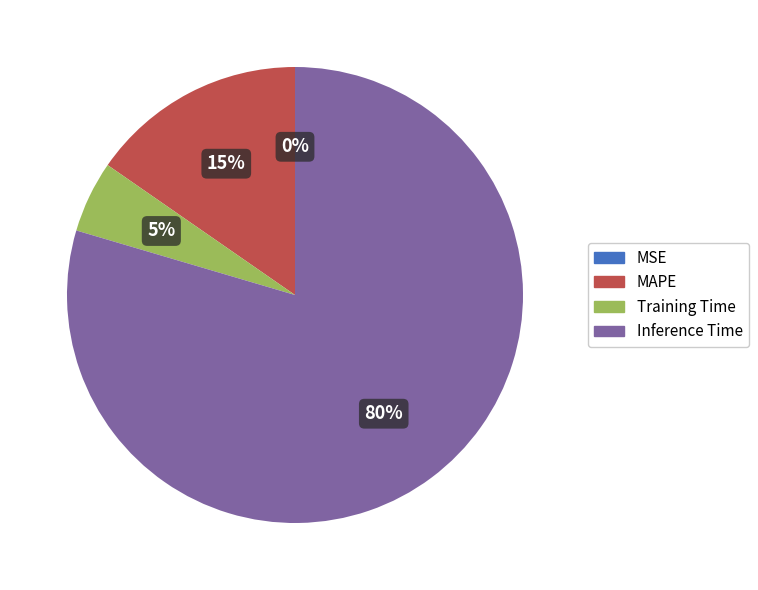

Do MAPE and Training Time together represent more than half of the pie?

No